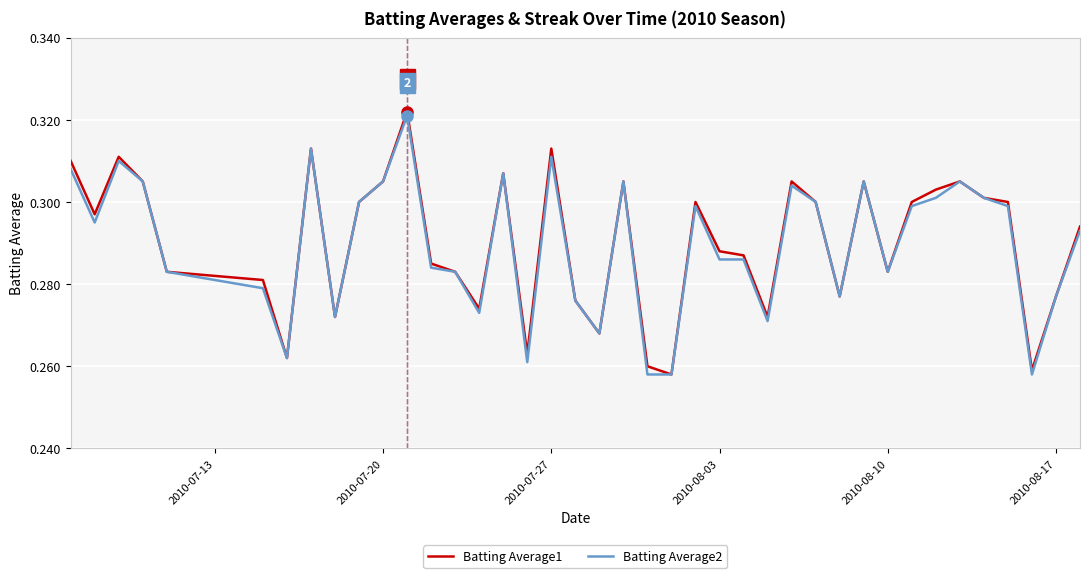

Which series has the largest range (max minus min)?

Batting Average1